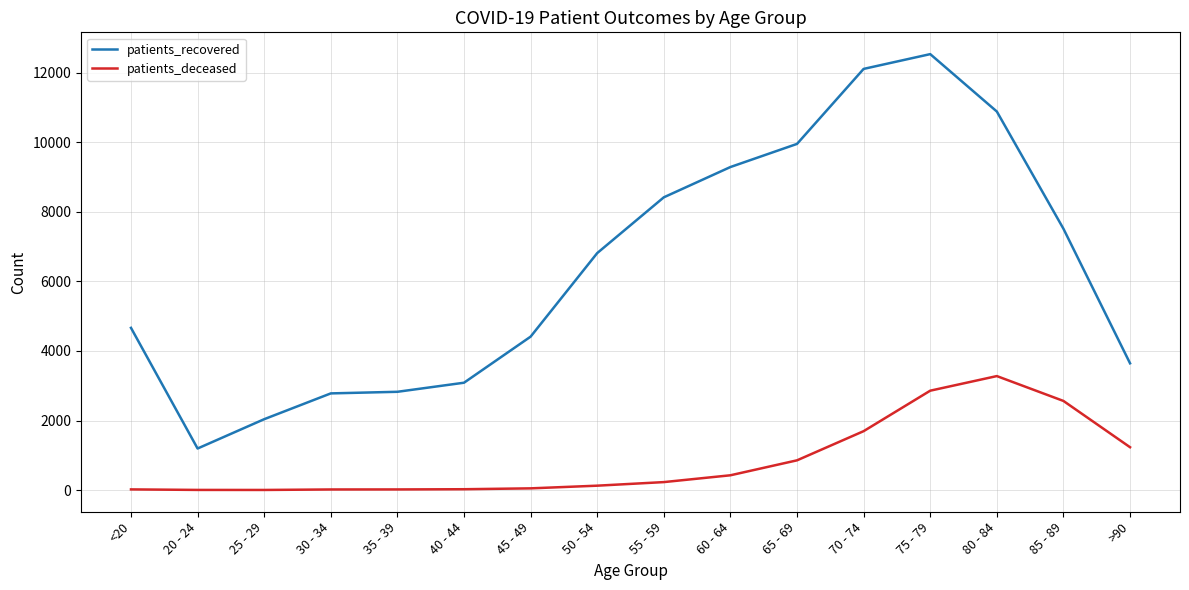

What is the average value of the patients_recovered series?

6386